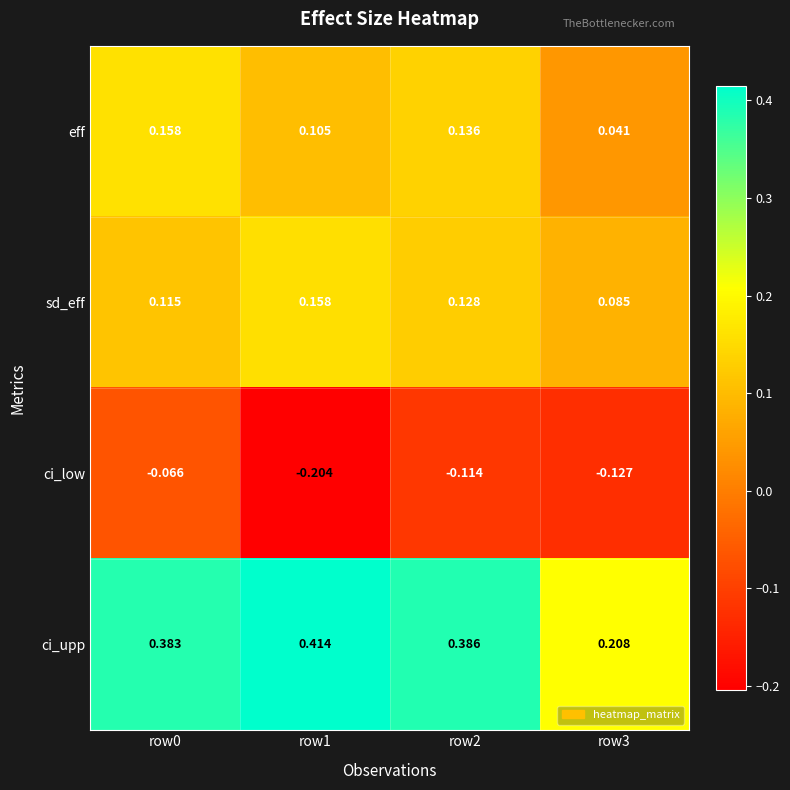

At how many categories does at least one series exceed 0?

4